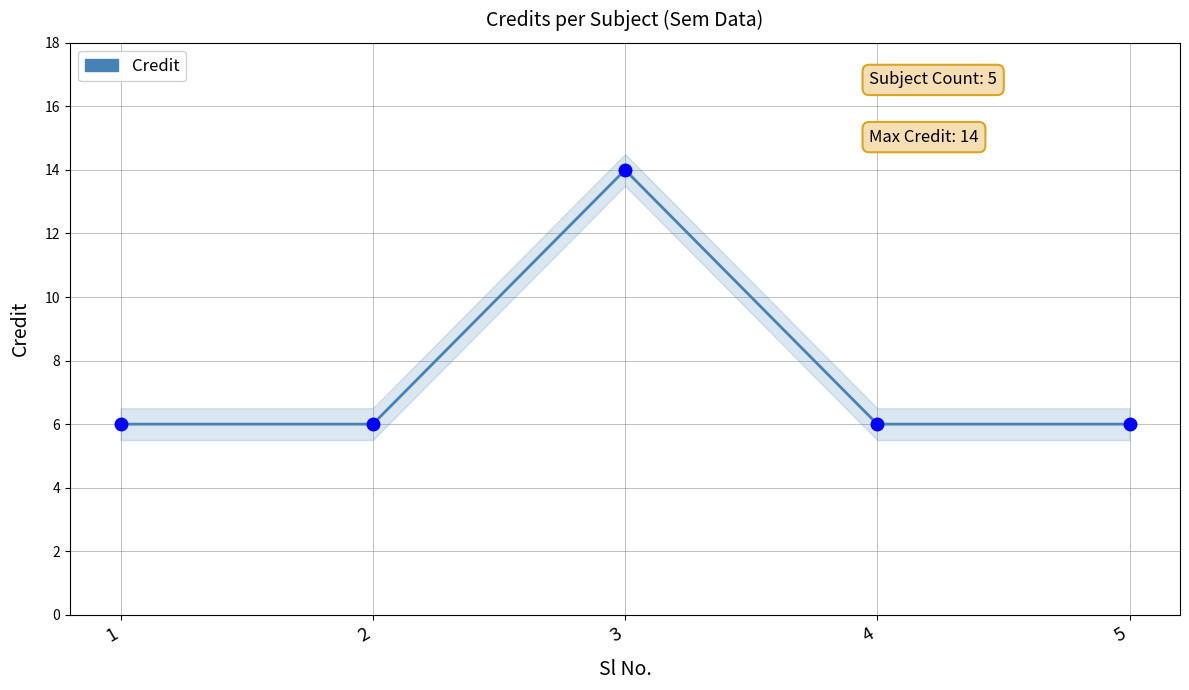

Reading right to left, what are all the values shown in this chart?

6	6	14	6	6